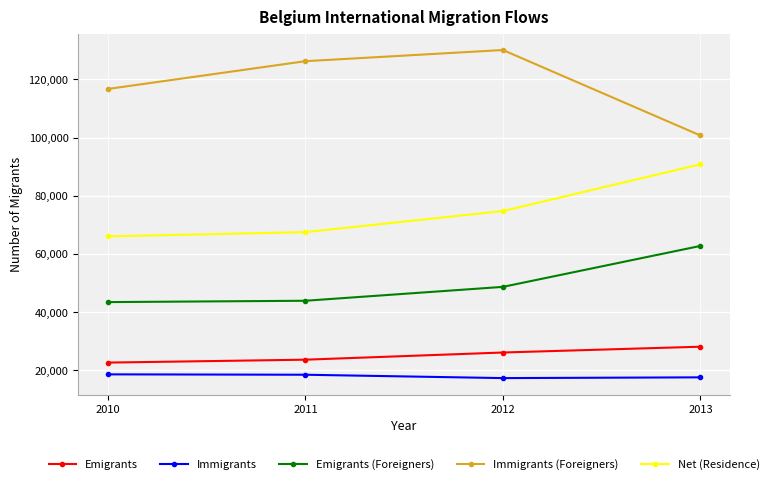

True or false: Immigrants has more than 1 points higher than both neighbors.

False